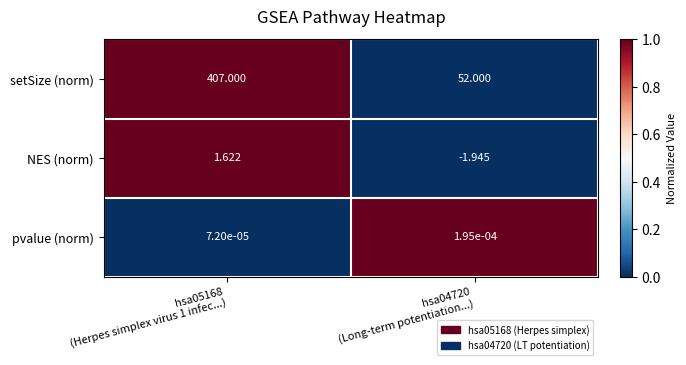

Which series has the widest spread of values?

setSize (norm)